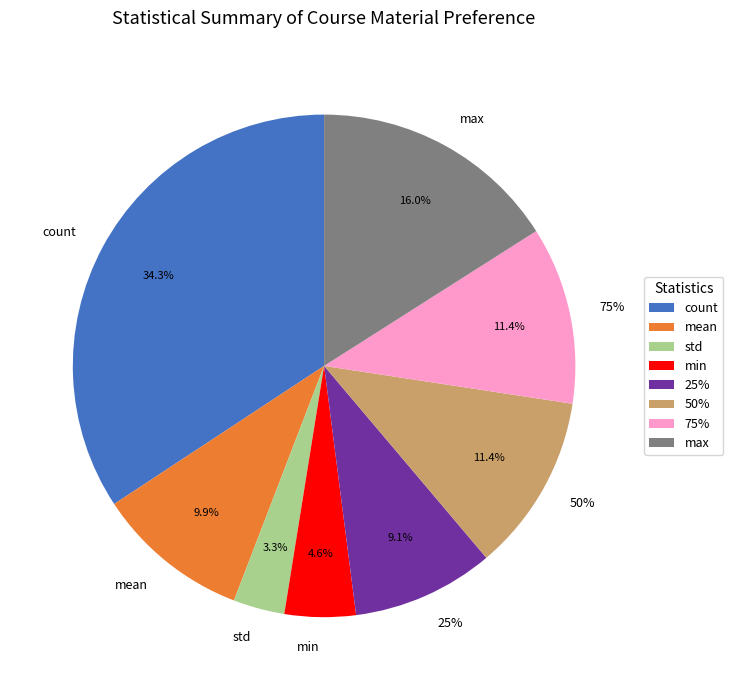

What portion of the pie excludes 50%?

88.6%